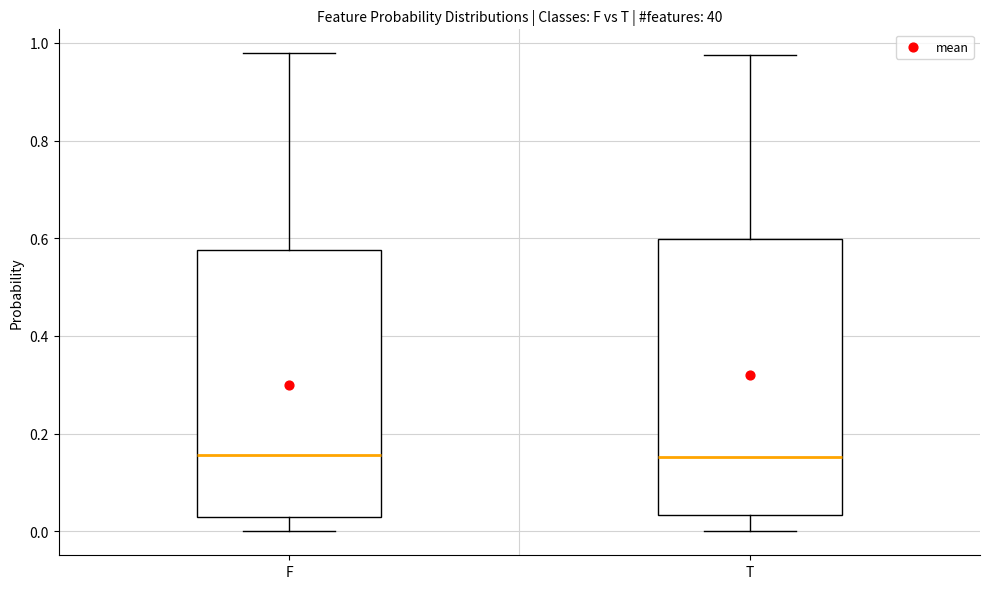

Where is the upper edge of the box for T on the y-axis? The values are not printed on the chart, so give them approximately, as read against the axis.

0.60